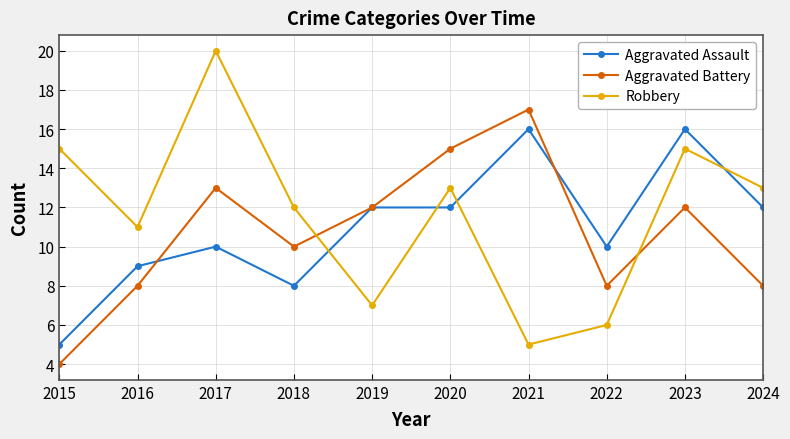

Where do Aggravated Assault and Robbery first cross each other?

2018 and 2019